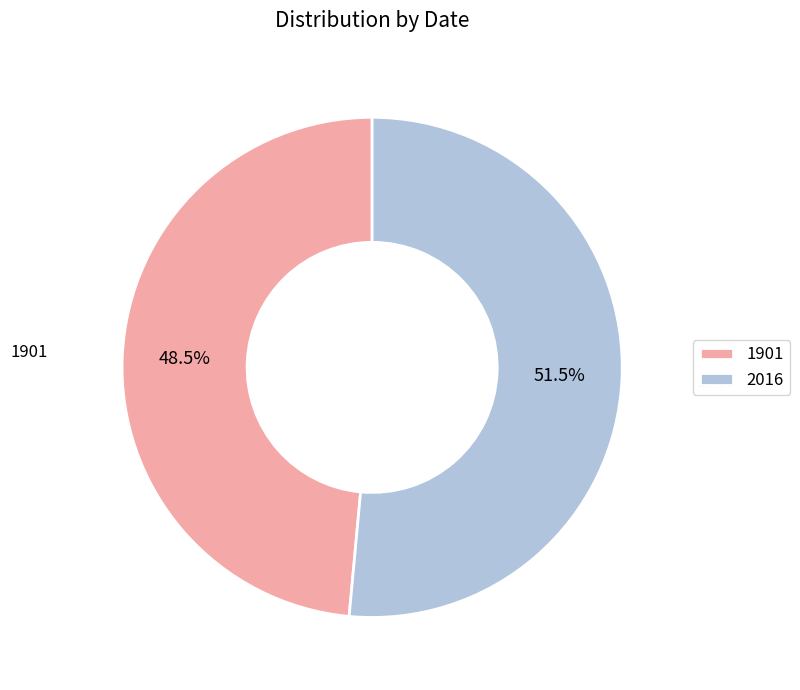

Between 2016 and 1901, which is larger?

2016